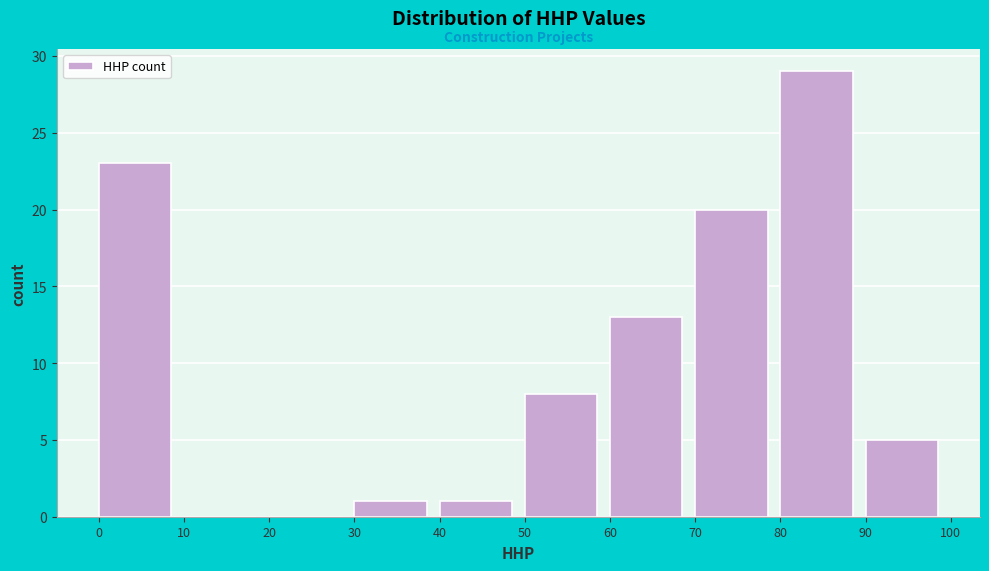

Reading left to right, list every bar in this chart as the range it spans on the x-axis followed by its height. The values are not printed on the chart, so give them approximately, as read against the axis.

0 to 10: 23
10 to 20: 0
20 to 30: 0
30 to 40: 1
40 to 50: 1
50 to 60: 8
60 to 70: 13
70 to 80: 20
80 to 90: 29
90 to 100: 5